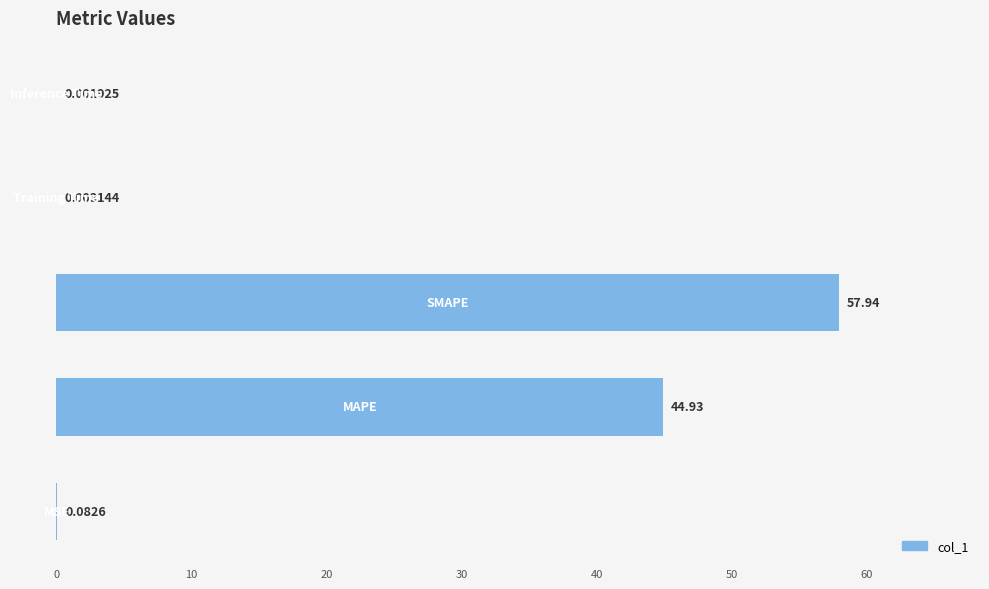

What is the greatest value displayed?

57.9